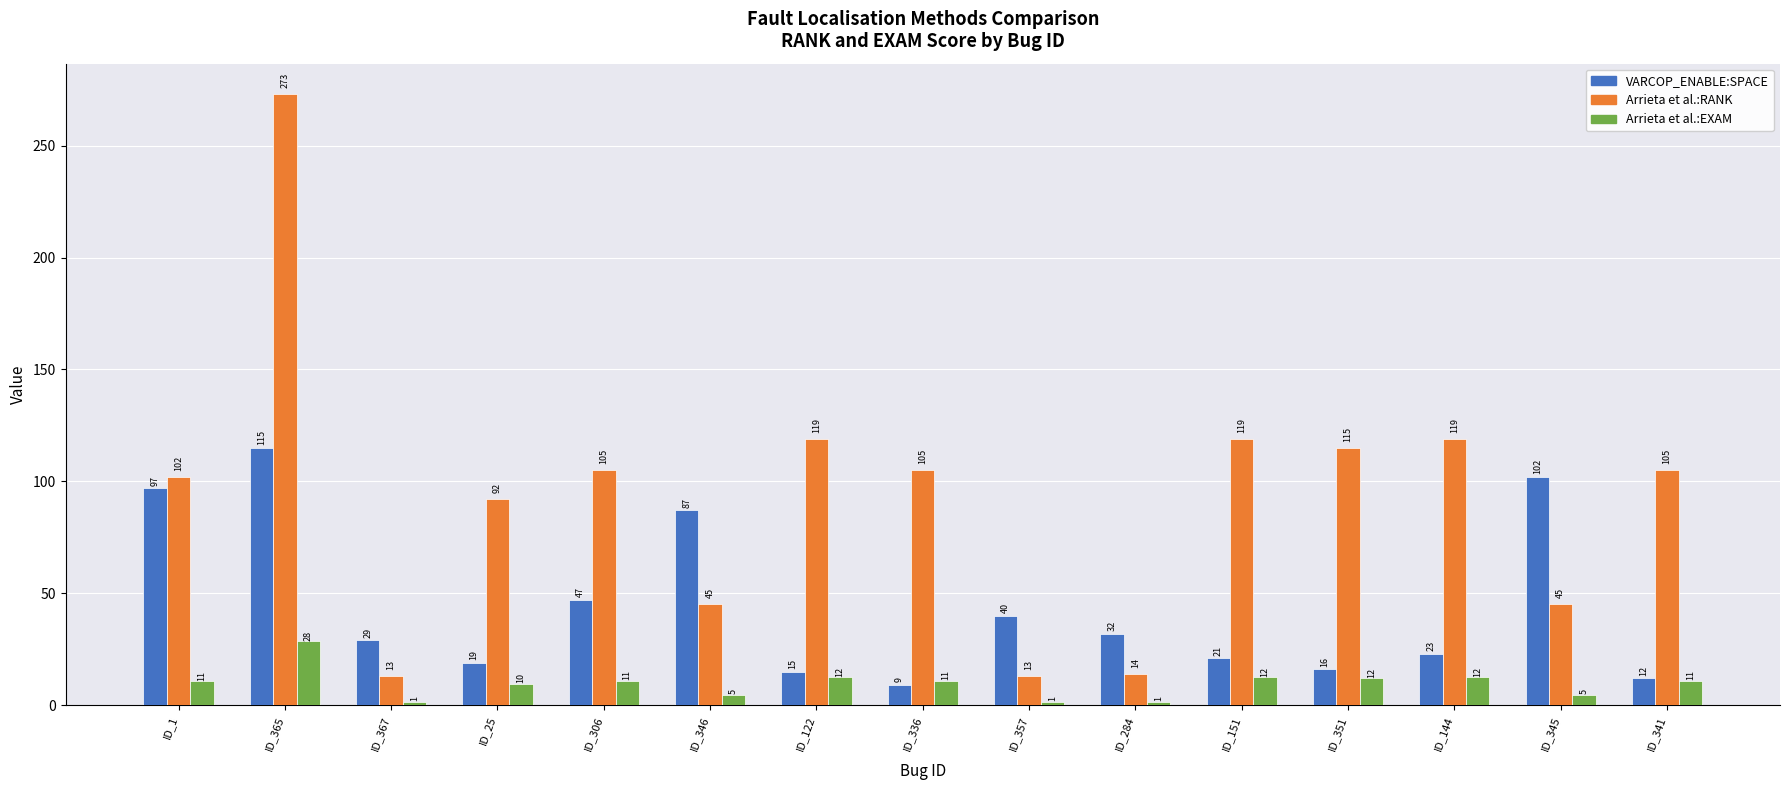

What is the highest value of the Arrieta et al.:EXAM series?

28.5